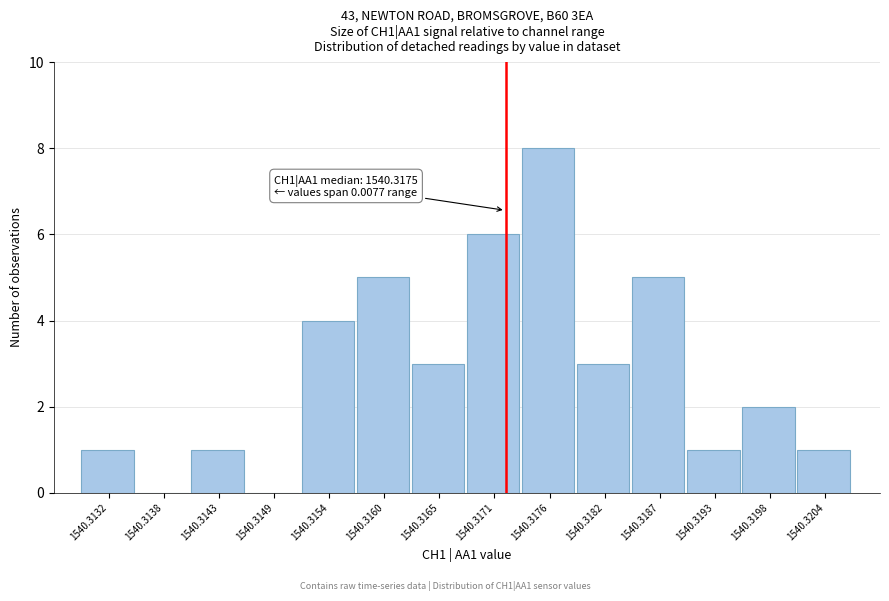

Reading right to left, what are all the values shown in this chart?

1540.3204=1	1540.3198=2	1540.3193=1	1540.3187=5	1540.3182=3	1540.3176=8	1540.3171=6	1540.3165=3	1540.3160=5	1540.3154=4	1540.3149=0	1540.3143=1	1540.3138=0	1540.3132=1